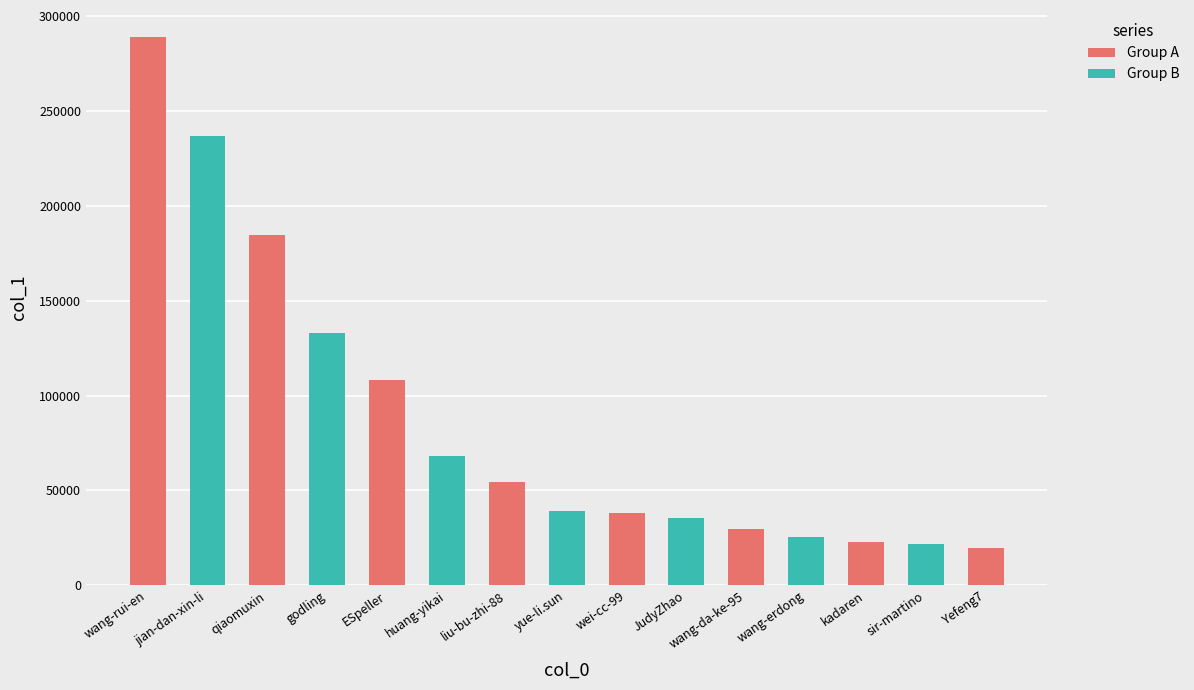

What is the value of the 13th bar from the left?

23095